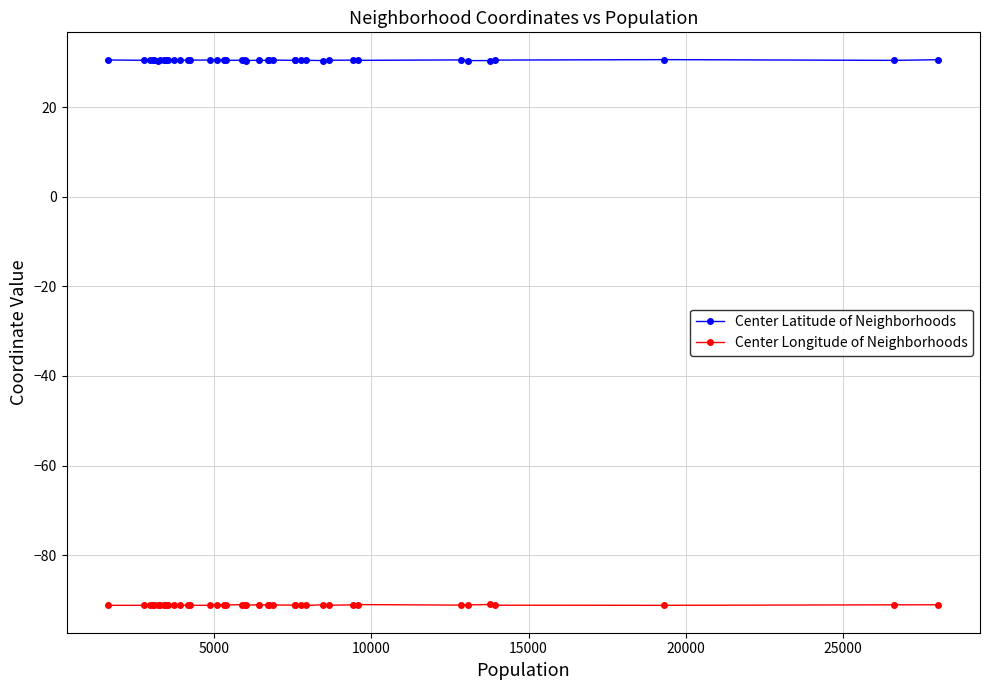

What is the value of the Center Latitude of Neighborhoods point at the 10th from the left?

30.5